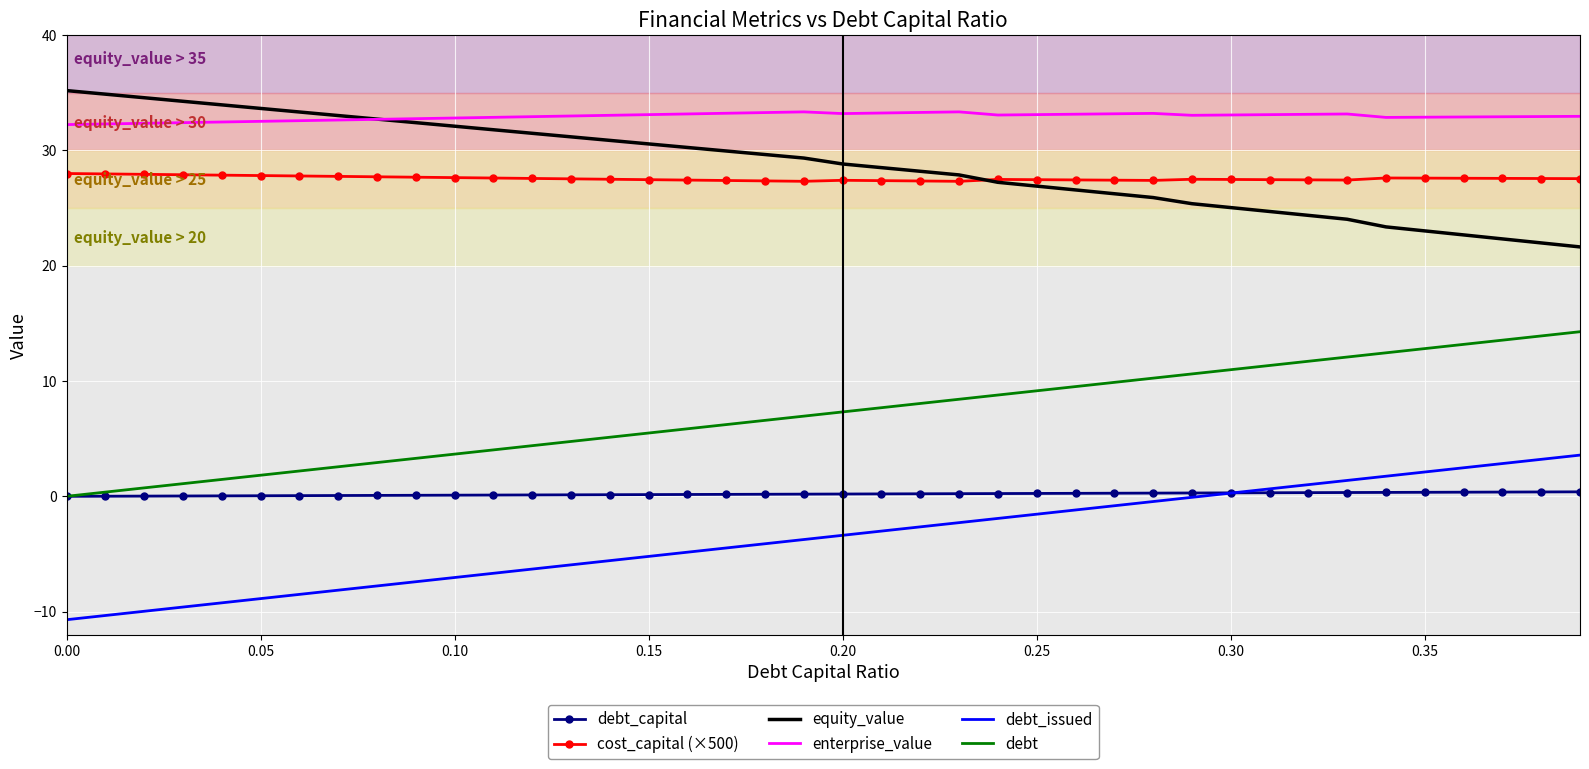

True or false: debt_issued and debt intersect in this chart.

False